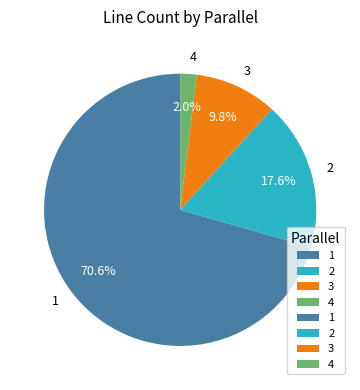

How many slices are in this pie chart?

4